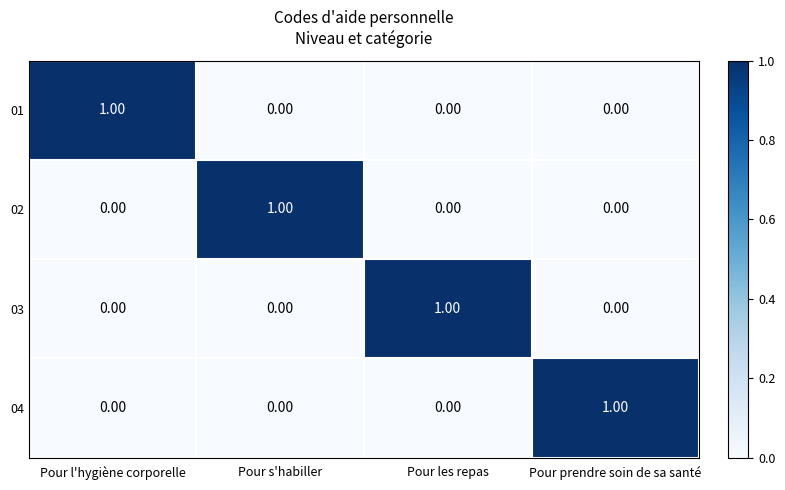

What is the greatest value displayed?

1